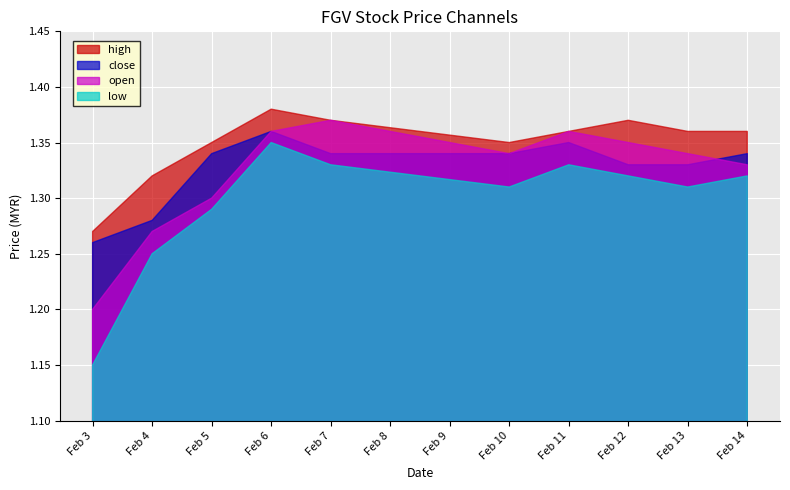

Which category has the lowest value in the low series?

Feb 3